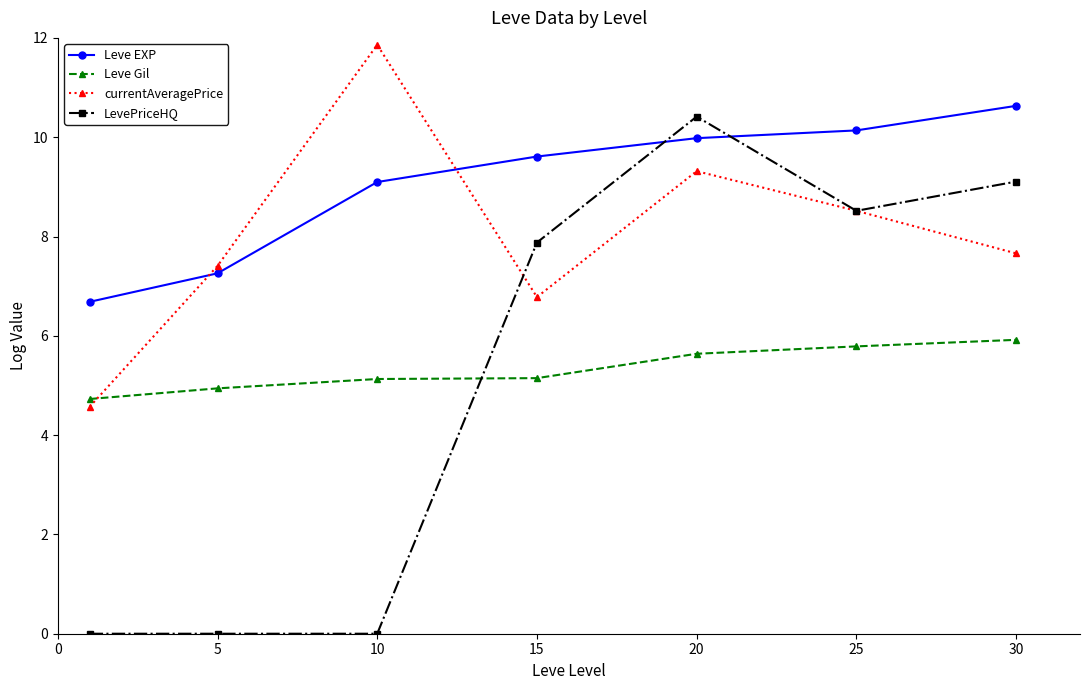

How many lines are shown in the chart?

4